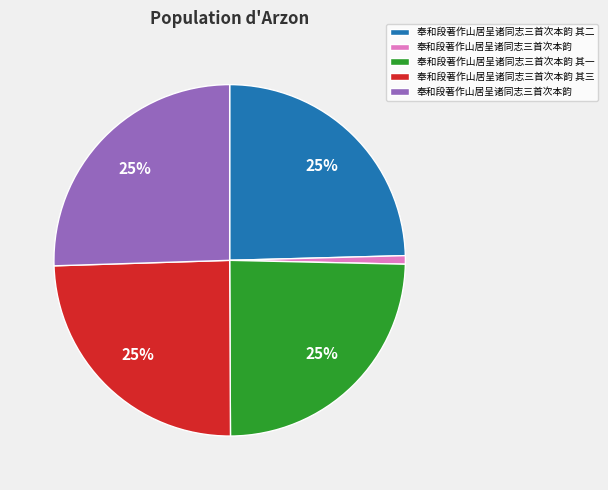

Is there a majority slice in this chart?

No